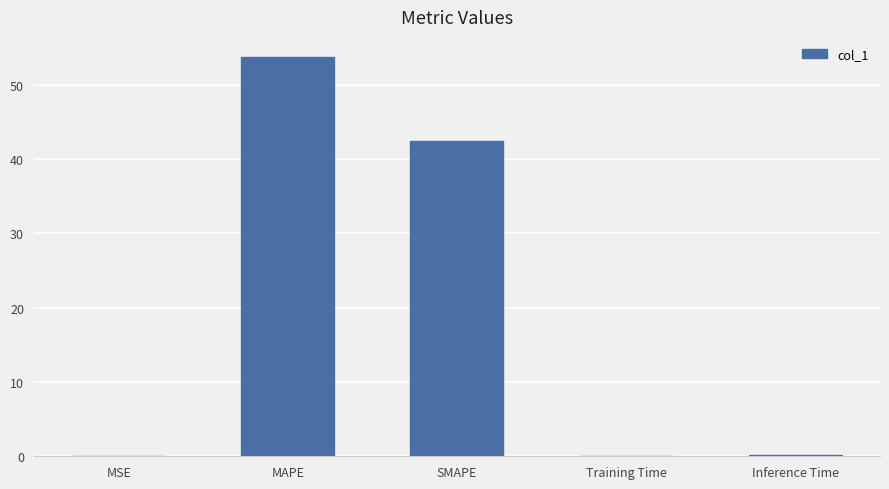

What is the sum of all values?

96.4